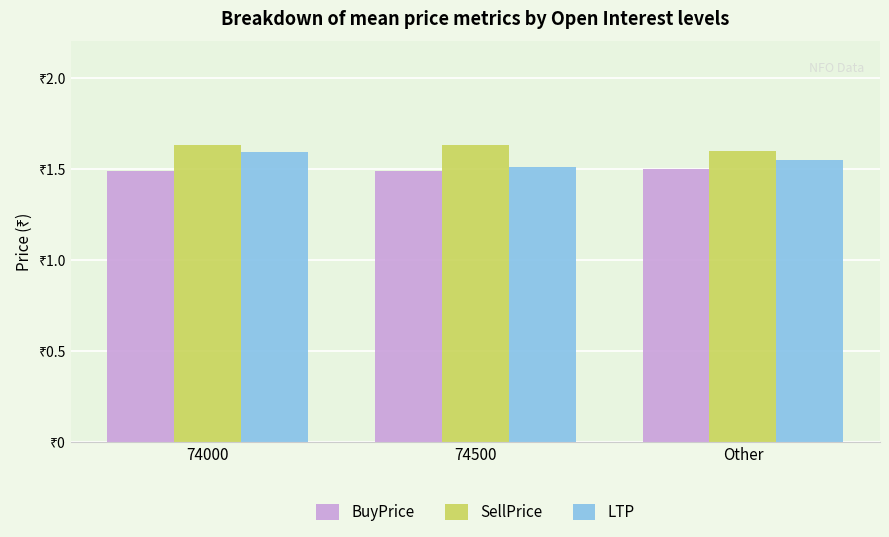

Are the bars grouped side by side (vs. stacked)?

Yes